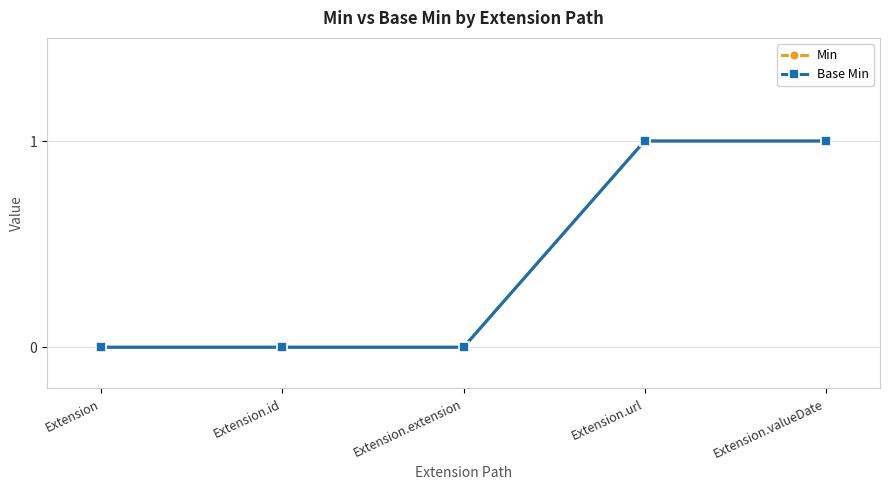

What is the label of the 1st point from the right?

Extension.valueDate